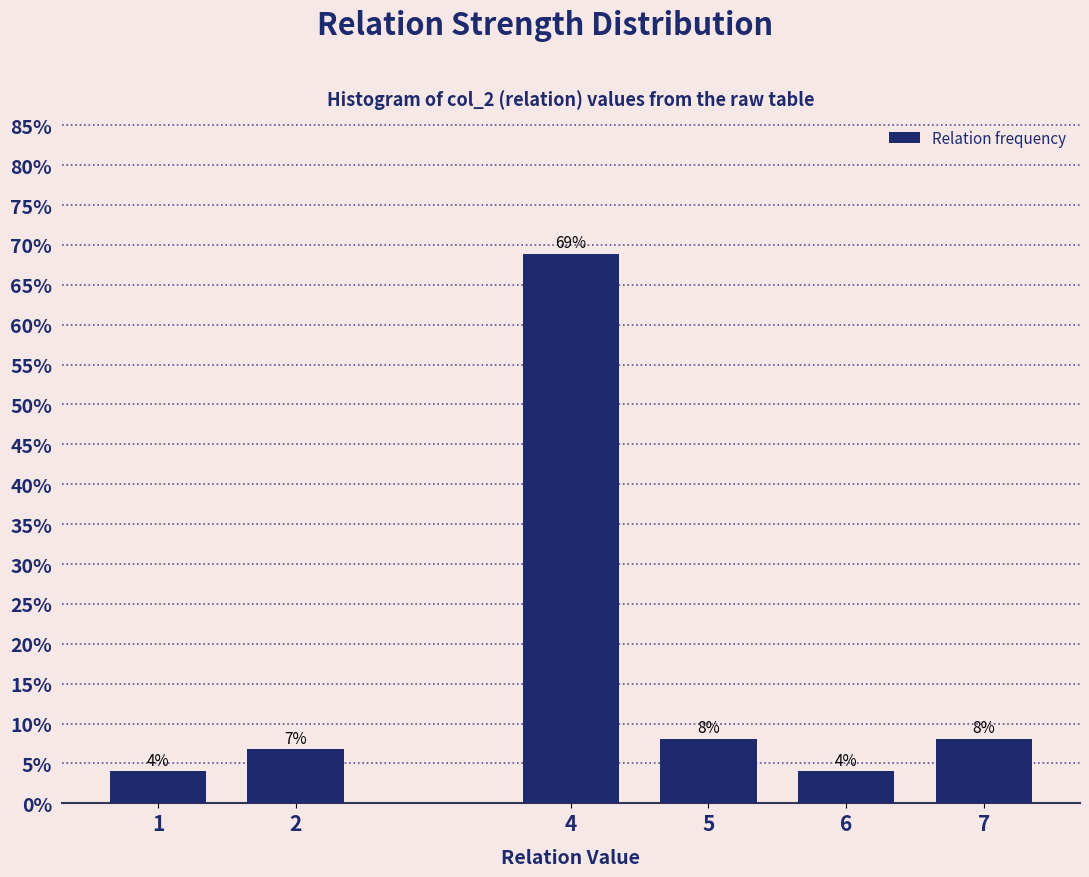

Are the bars horizontal?

No